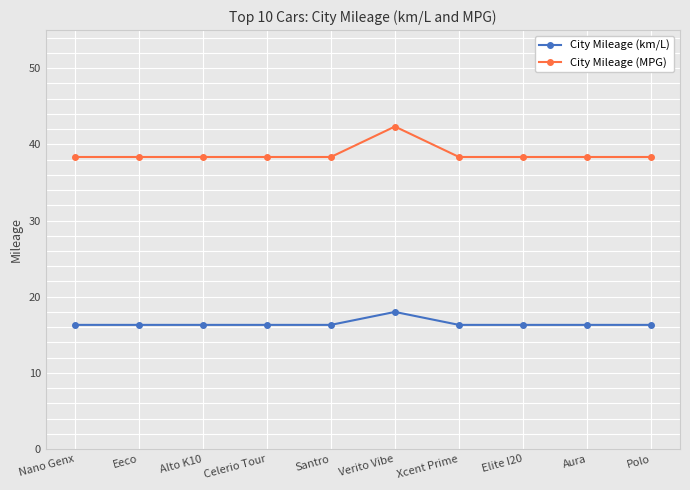

What is the approximate value of City Mileage (km/L) at Santro?

16.3